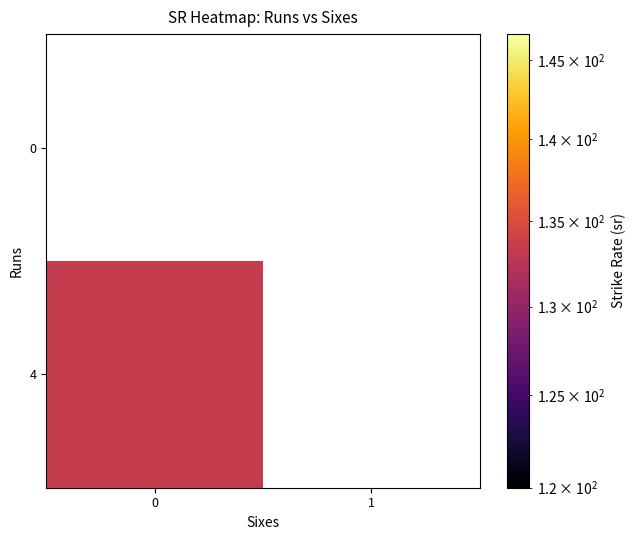

Reading left to right, transcribe all the data shown in this chart.

0: 133.3	0.0
1: 0.0	0.0